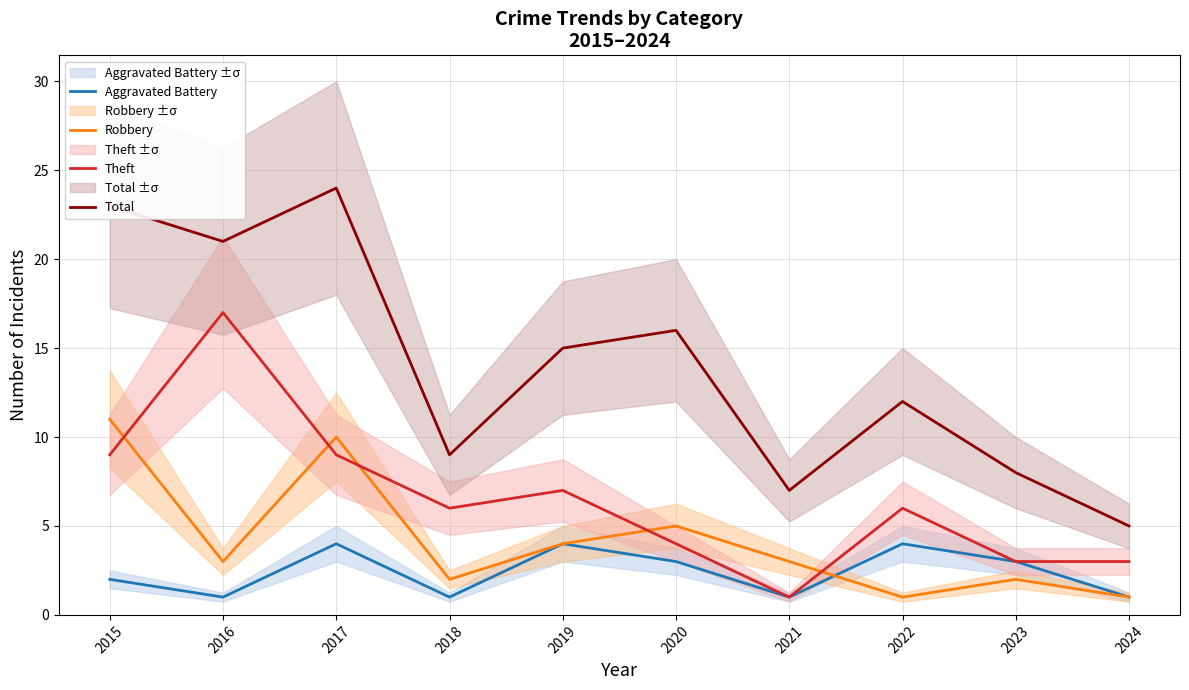

At 2018, list the series in order from smallest to largest.

Aggravated Battery, Robbery, Theft, Total